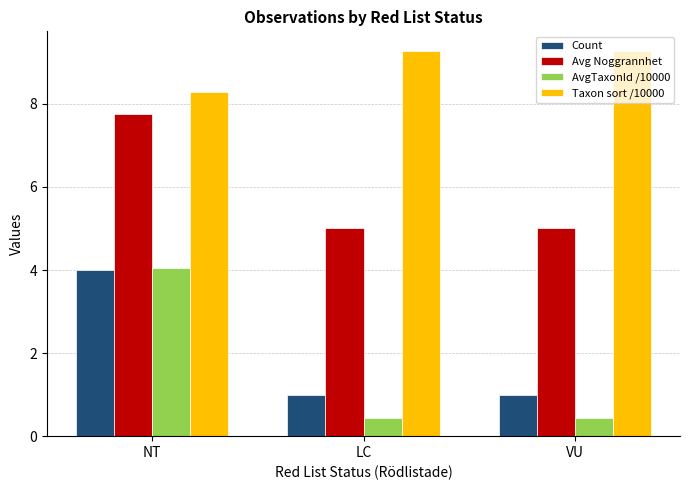

What is the sum of all Taxon sort /10000 values?

26.8